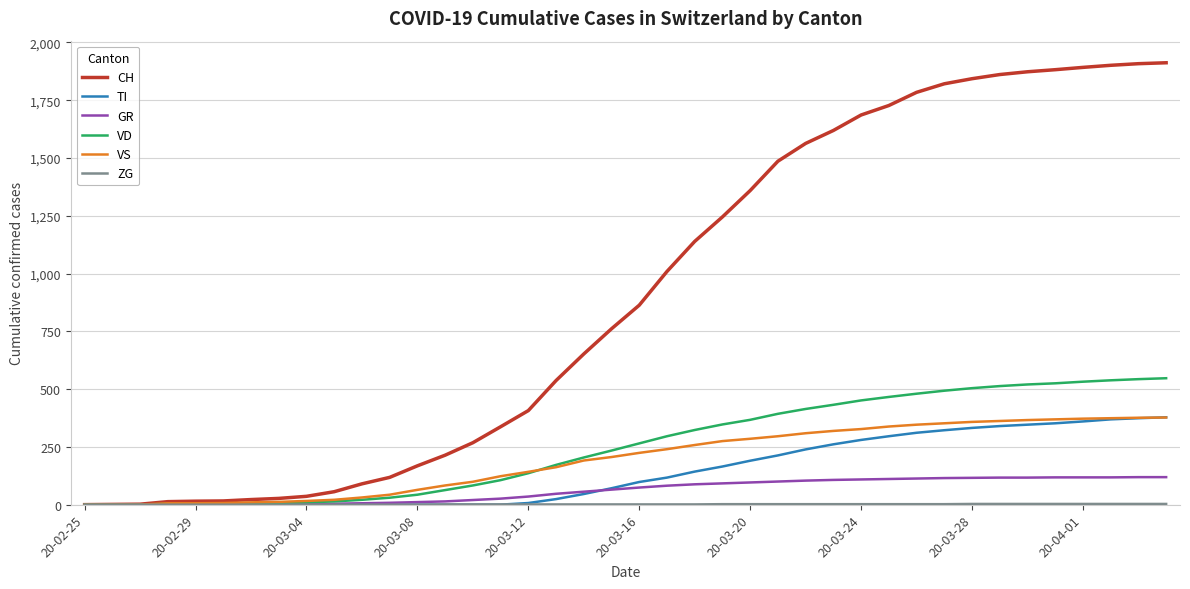

What is the maximum value for TI?

378